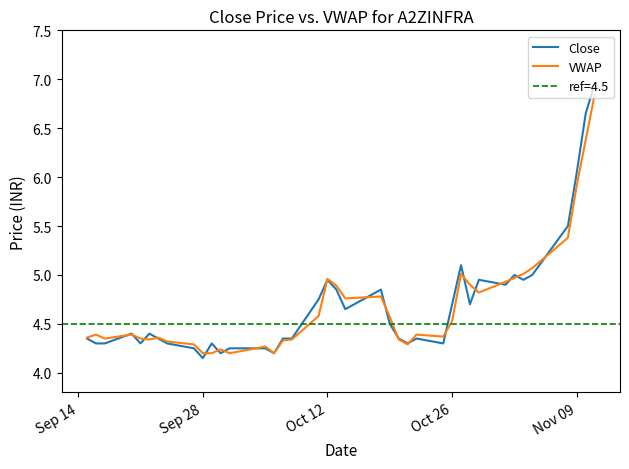

The Close series shows 1.8 at Sep 28. True or false?

False